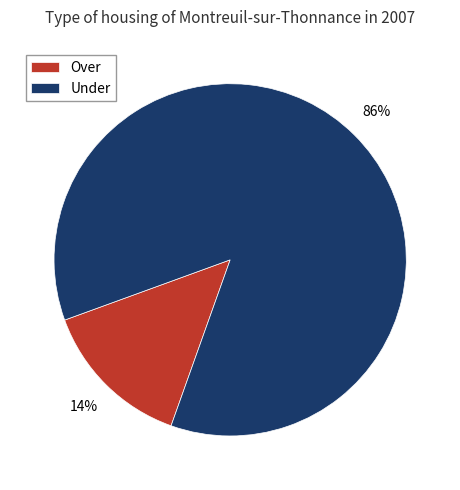

Does any single category account for the majority?

Yes